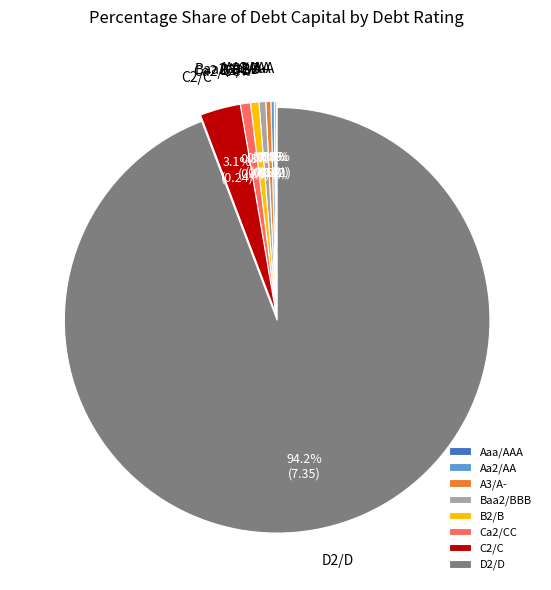

Which category has the biggest portion of the pie?

D2/D